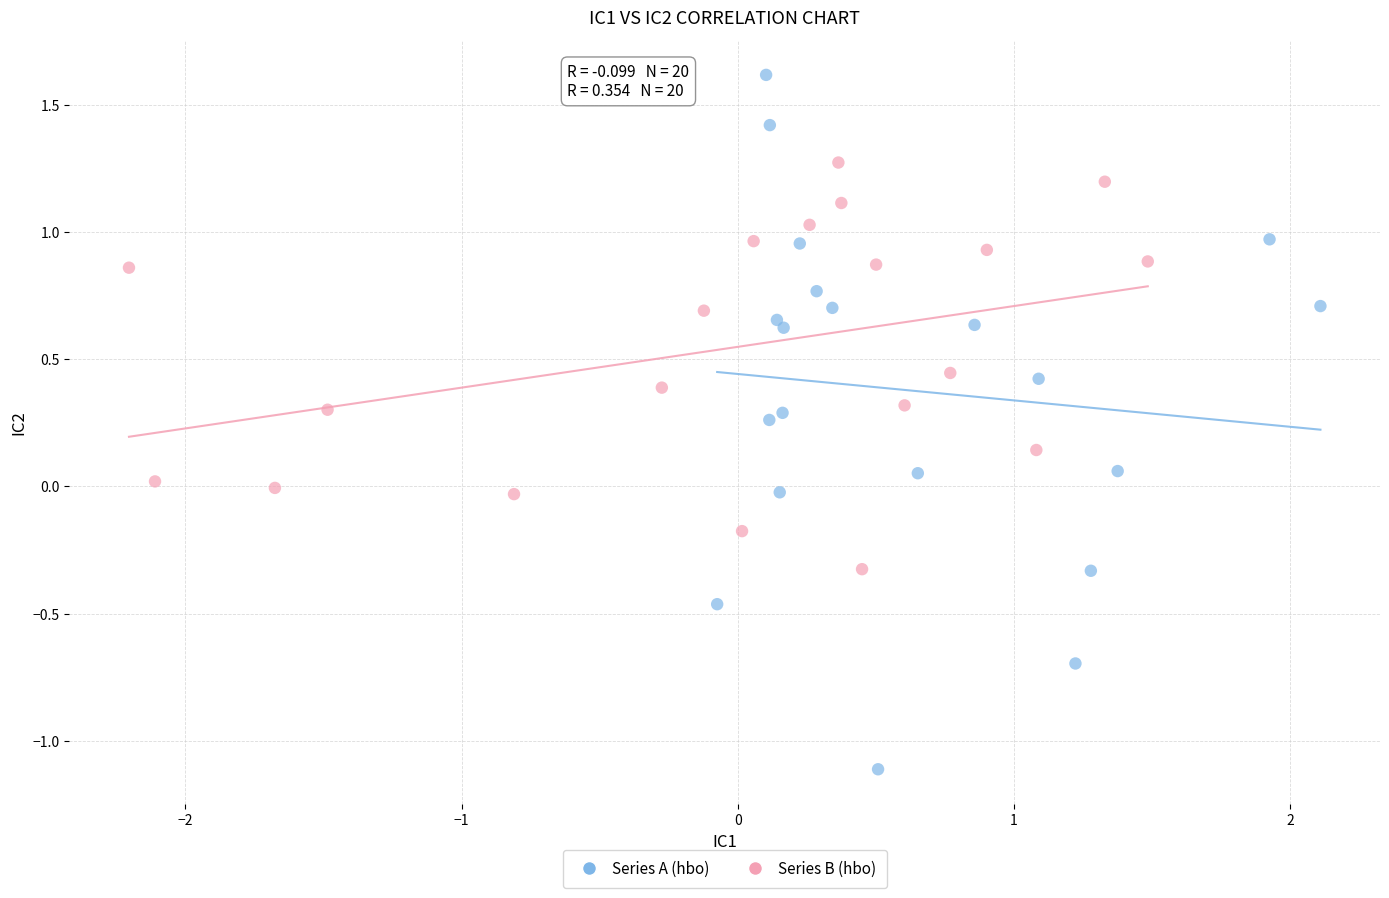

Which series contains the highest Y value?

Series A (hbo)